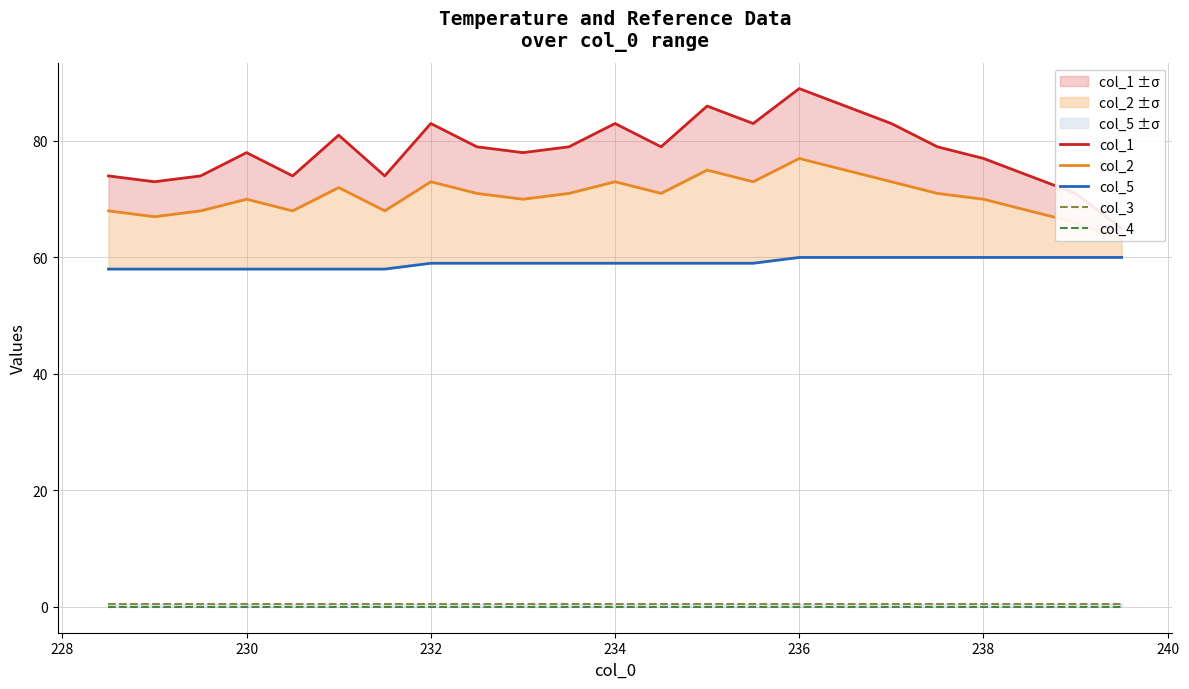

True or false: col_1 and col_2 cross at least once.

False